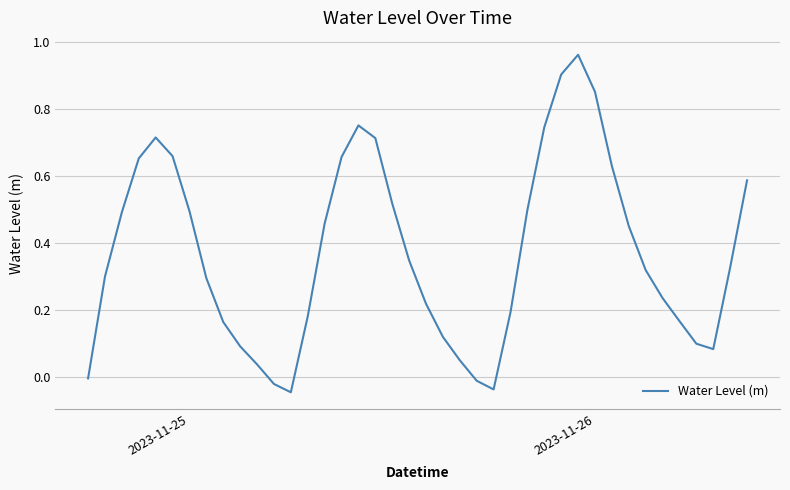

Does the chart display data point markers on the line(s)?

No